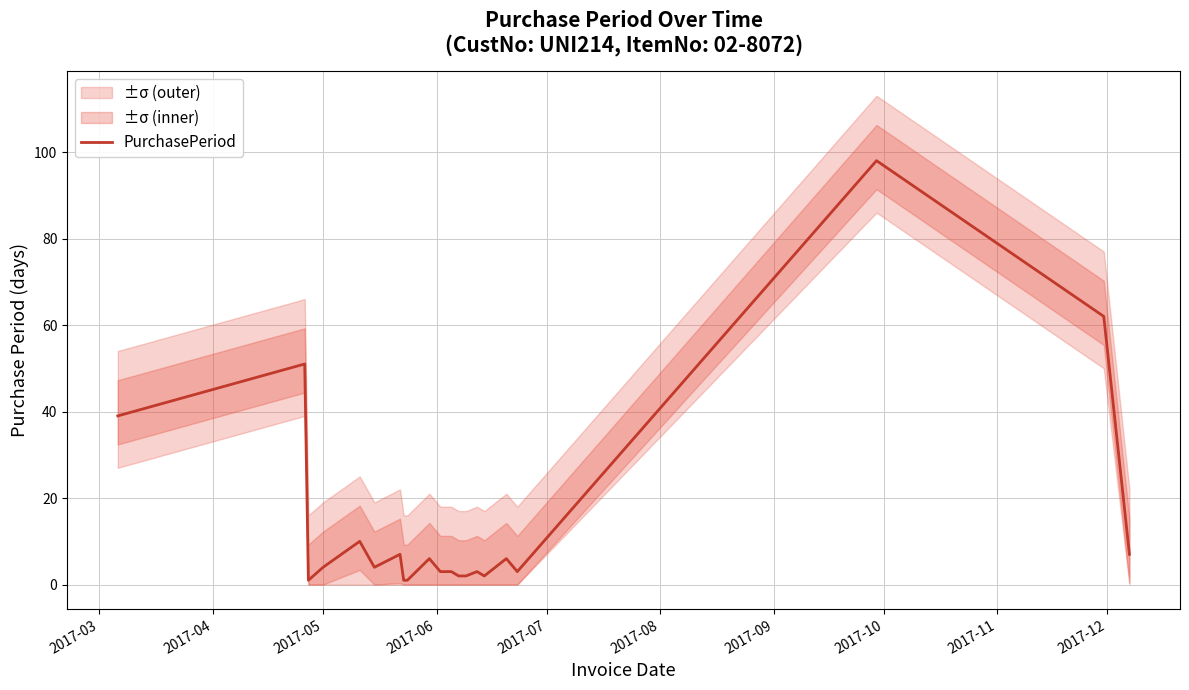

What is the highest value of the PurchasePeriod series?

98